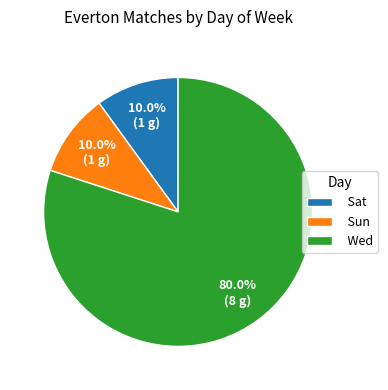

What percentage is the Sat slice, to the nearest percent?

10%